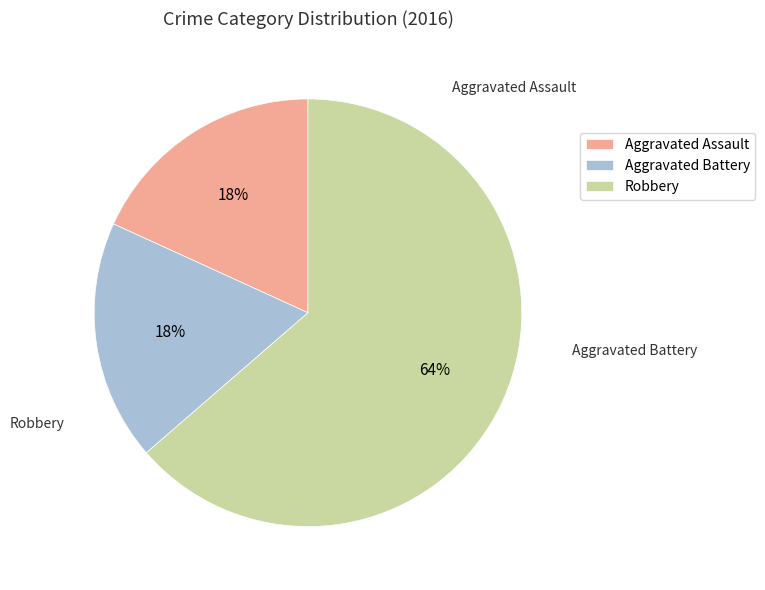

Which category accounts for the majority?

Robbery